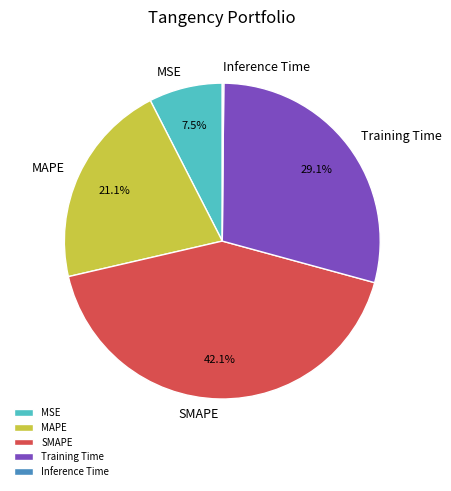

Which category has the biggest portion of the pie?

SMAPE